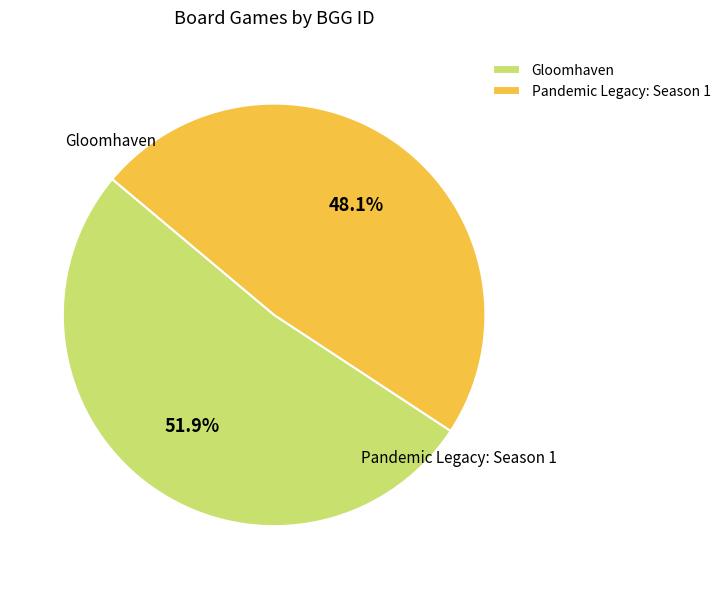

True or false: Gloomhaven accounts for 40% of the total.

False